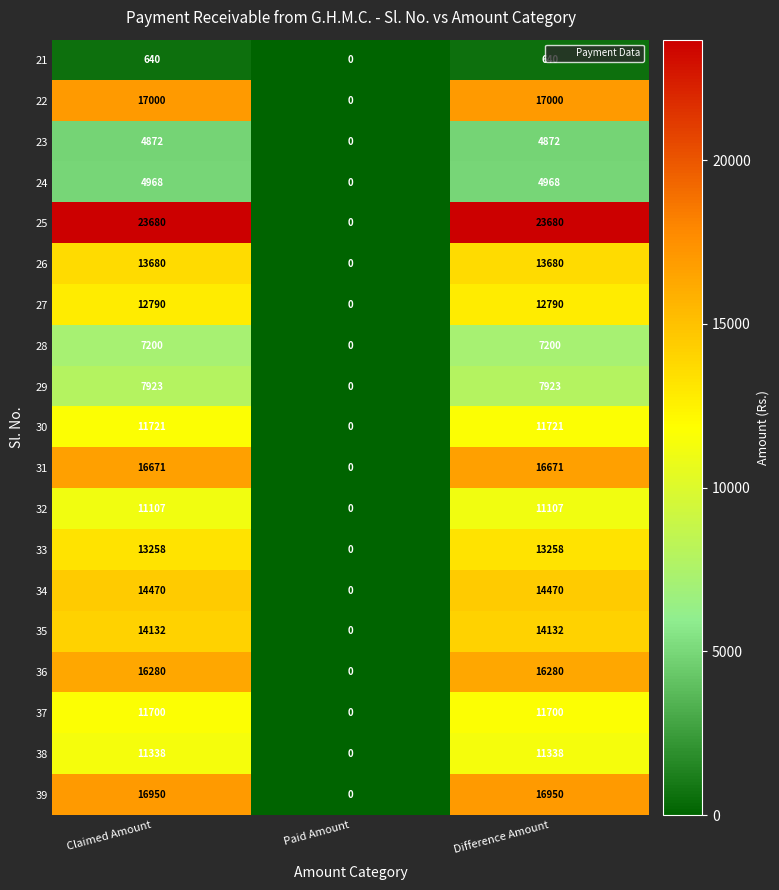

Which series has the widest spread of values?

25